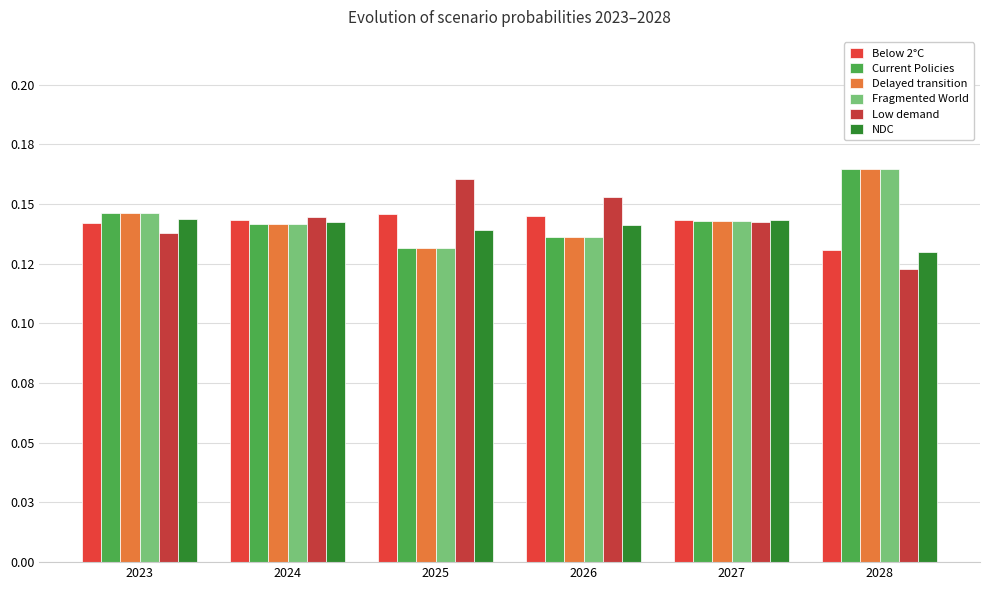

Does the chart contain any negative values?

No